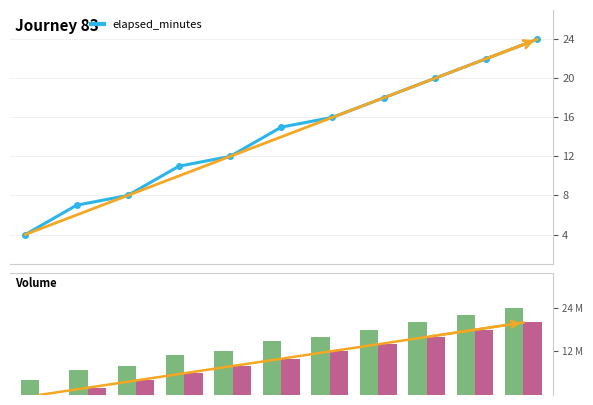

The trend series shows 21 at 8. True or false?

False